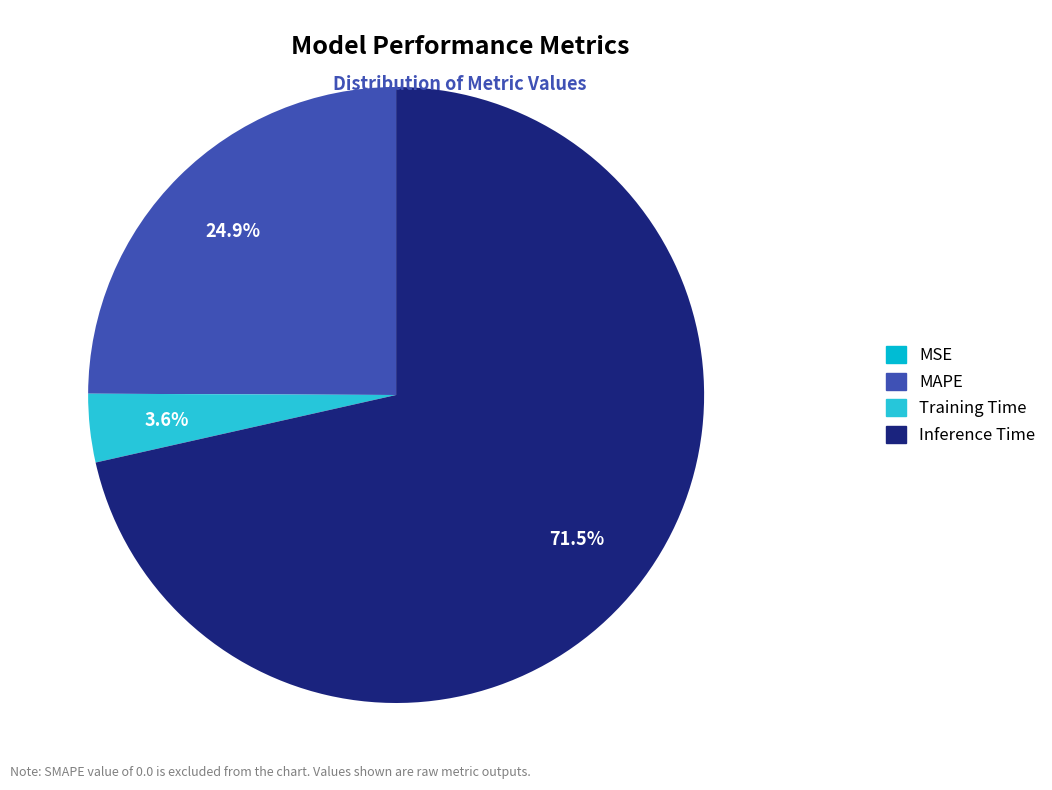

To the nearest percent, what is the combined percentage of Inference Time and MAPE?

96%